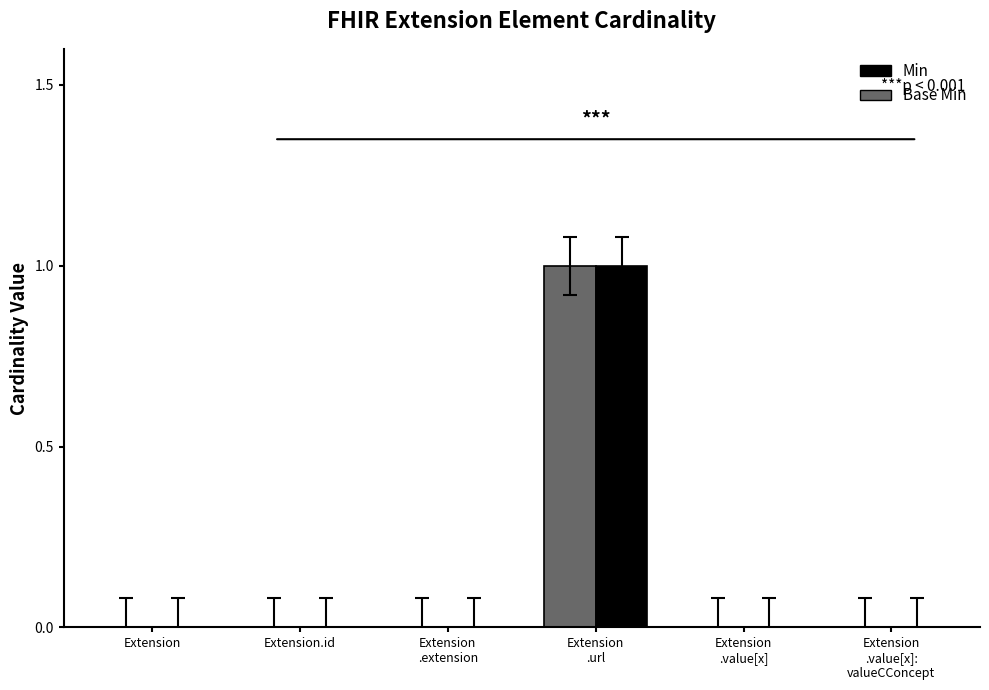

At which label does Min reach its peak?

Extension.url